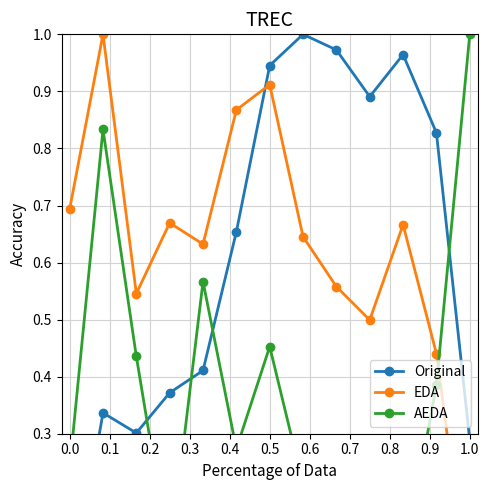

What are all the series names shown in the legend?

Original, EDA, AEDA